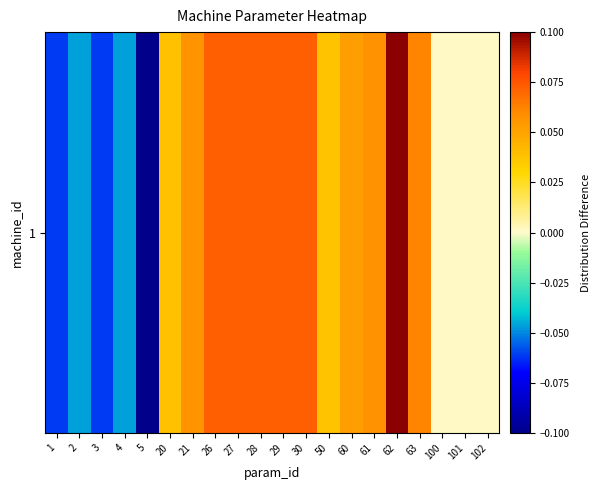

What is the change in value from 4 to 26?

+0.1